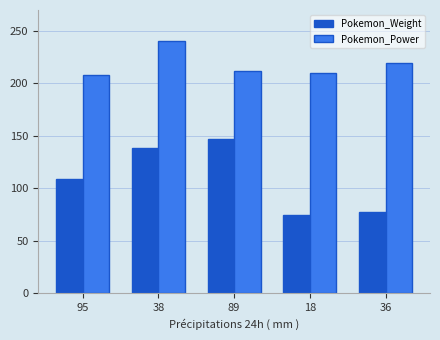

The Pokemon_Weight series shows 75 at 18. True or false?

True